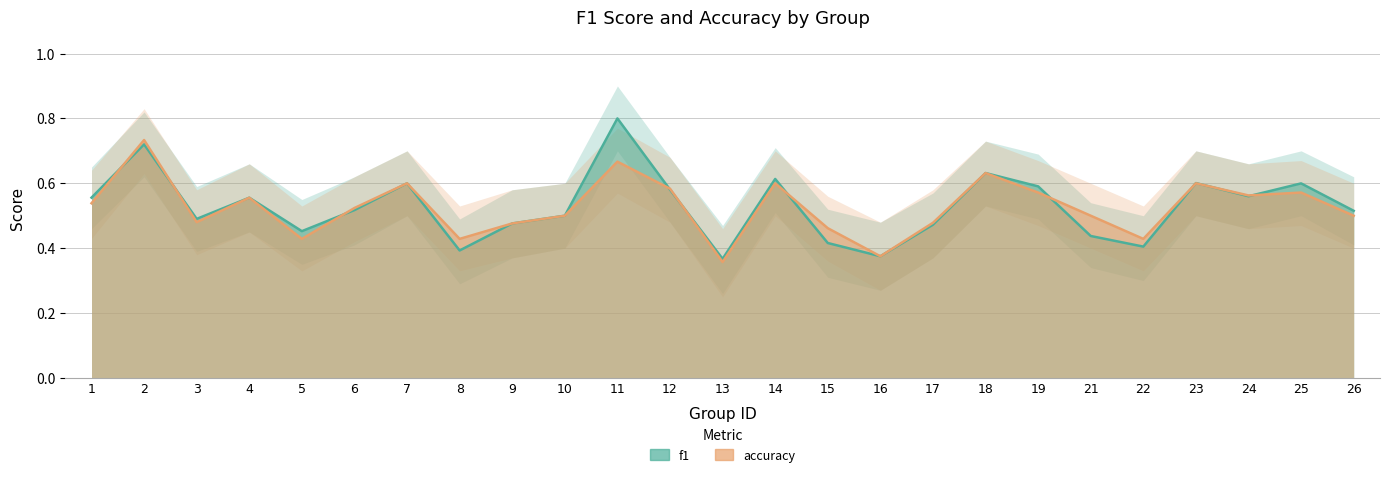

Reading left to right, what are all the values shown in this chart?

f1: 0.6	0.7	0.5	0.6	0.5	0.5	0.6	0.4	0.5	0.5	0.8	0.6	0.4	0.6	0.4	0.4	0.5	0.6	0.6	0.4	0.4	0.6	0.6	0.6	0.5
accuracy: 0.5	0.7	0.5	0.6	0.4	0.5	0.6	0.4	0.5	0.5	0.7	0.6	0.4	0.6	0.5	0.4	0.5	0.6	0.6	0.5	0.4	0.6	0.6	0.6	0.5
f1_upper: 0.7	0.8	0.6	0.7	0.6	0.6	0.7	0.5	0.6	0.6	0.9	0.7	0.5	0.7	0.5	0.5	0.6	0.7	0.7	0.5	0.5	0.7	0.7	0.7	0.6
f1_lower: 0.5	0.6	0.4	0.5	0.3	0.4	0.5	0.3	0.4	0.4	0.7	0.5	0.3	0.5	0.3	0.3	0.4	0.5	0.5	0.3	0.3	0.5	0.5	0.5	0.4
accuracy_upper: 0.6	0.8	0.6	0.7	0.5	0.6	0.7	0.5	0.6	0.6	0.8	0.7	0.5	0.7	0.6	0.5	0.6	0.7	0.7	0.6	0.5	0.7	0.7	0.7	0.6
accuracy_lower: 0.4	0.6	0.4	0.5	0.3	0.4	0.5	0.3	0.4	0.4	0.6	0.5	0.2	0.5	0.4	0.3	0.4	0.5	0.5	0.4	0.3	0.5	0.5	0.5	0.4